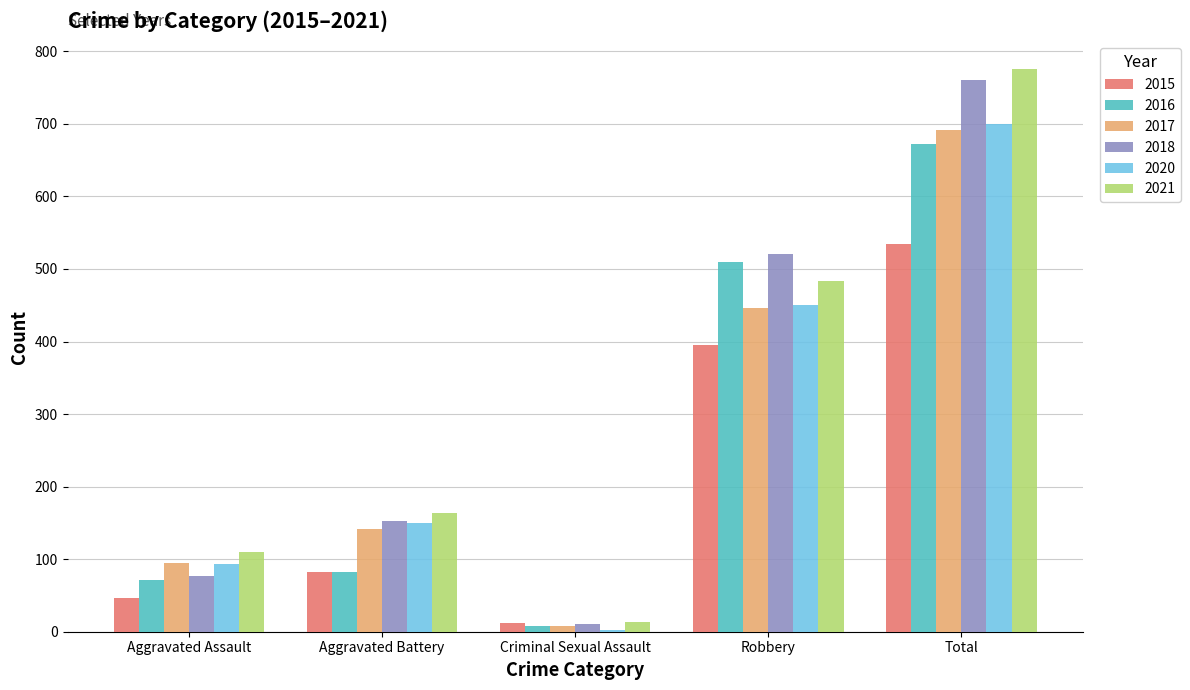

What is the maximum value shown in the chart?

775